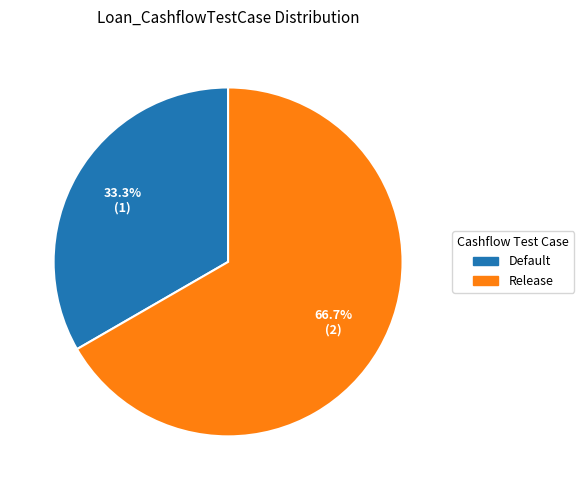

What is the ratio of the value at Default to the value at Release?

0.5